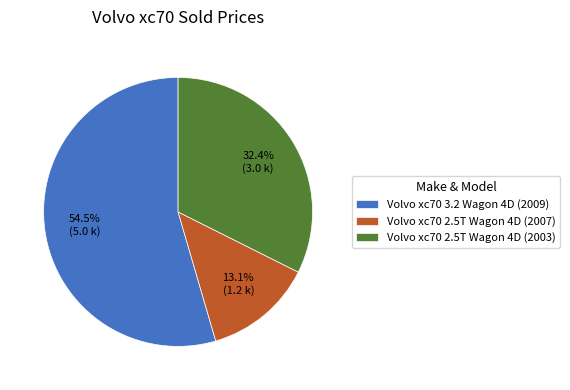

Rank the categories by value from lowest to highest.

Volvo xc70 2.5T Wagon 4D (2007), Volvo xc70 2.5T Wagon 4D (2003), Volvo xc70 3.2 Wagon 4D (2009)